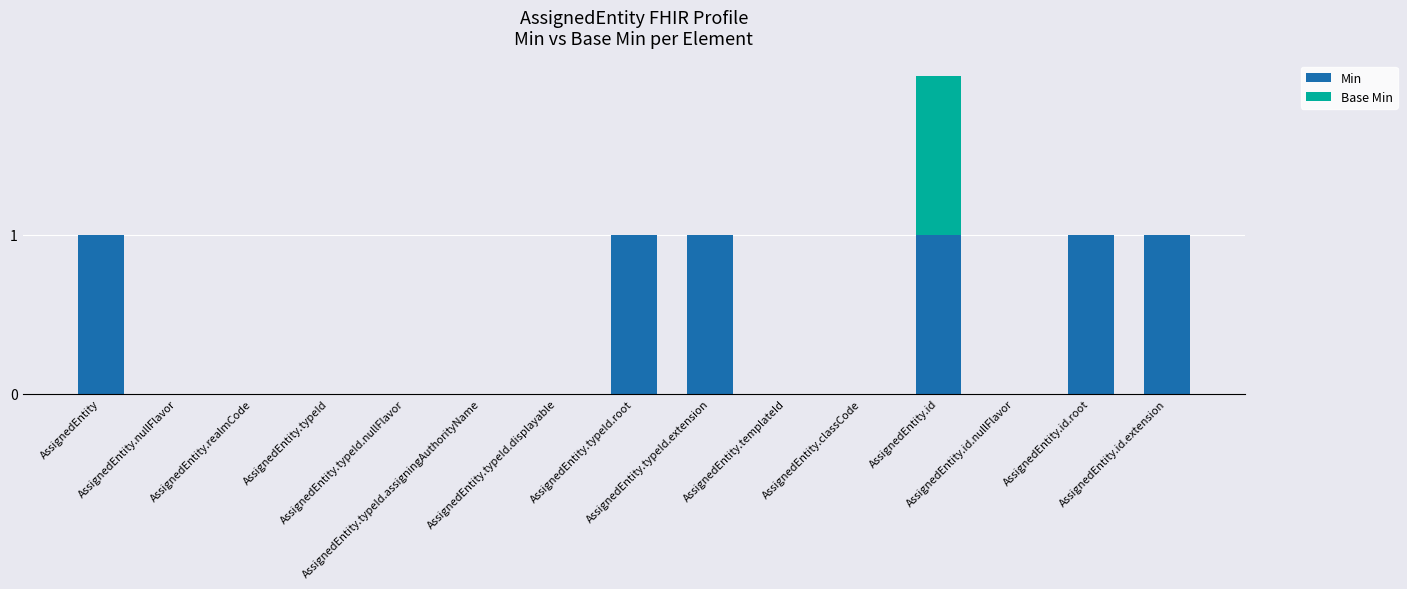

What are all the series names shown in the legend?

Min, Base Min